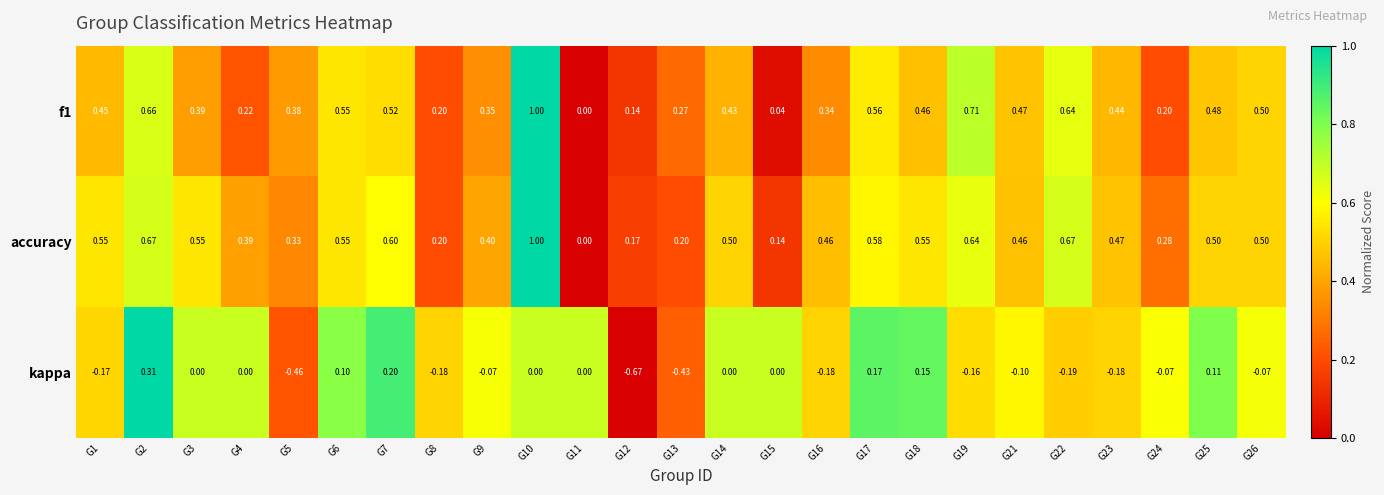

Between G14 and G17, which series saw the biggest shift?

kappa